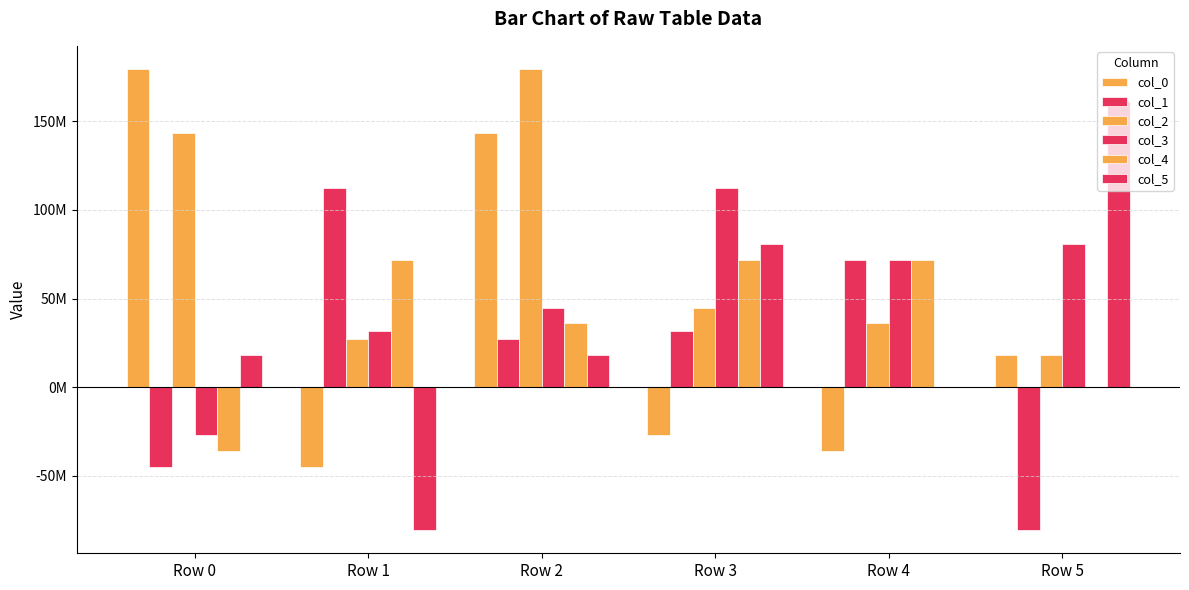

Which series has the largest total across all categories?

col_2